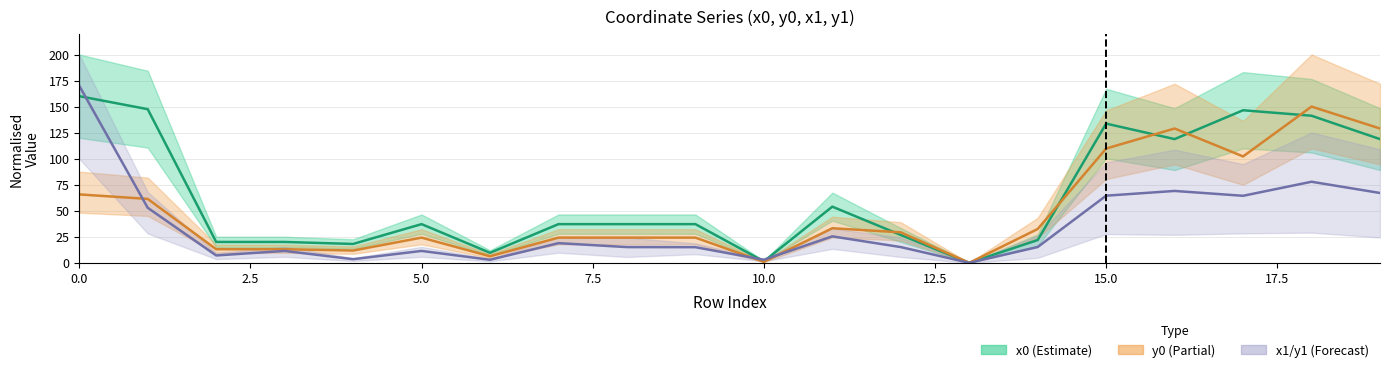

Is it true that x1/y1 equals 4.9 at 10?

False